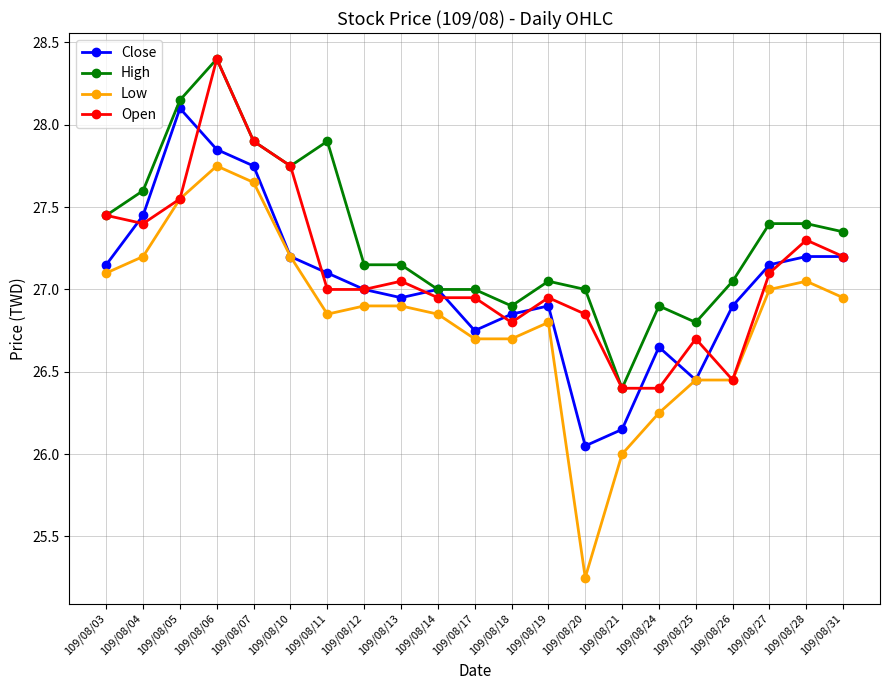

At 109/08/20, list the series in order from largest to smallest.

High, Open, Close, Low